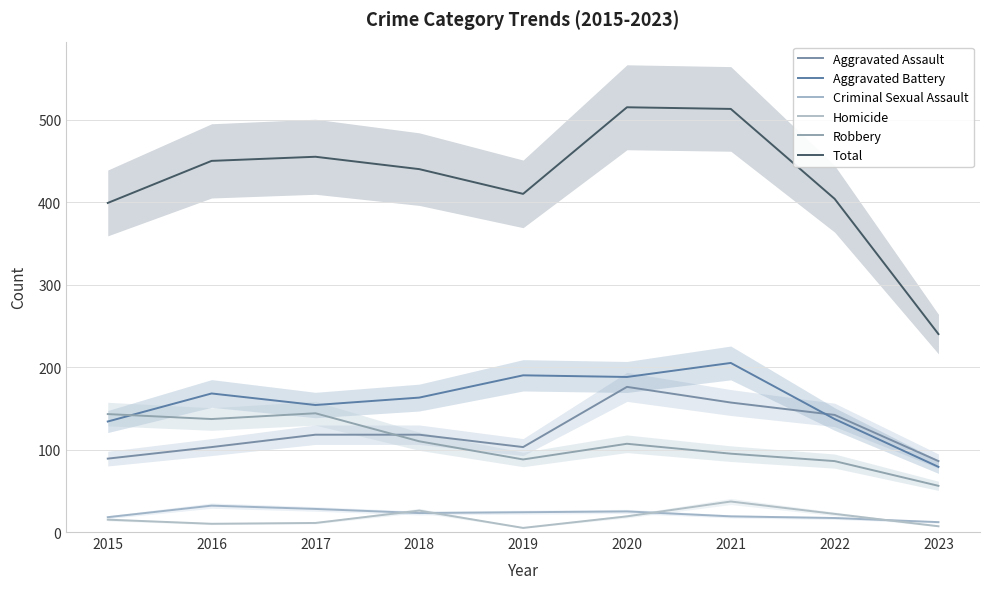

How many values in the Robbery series are below 107?

4